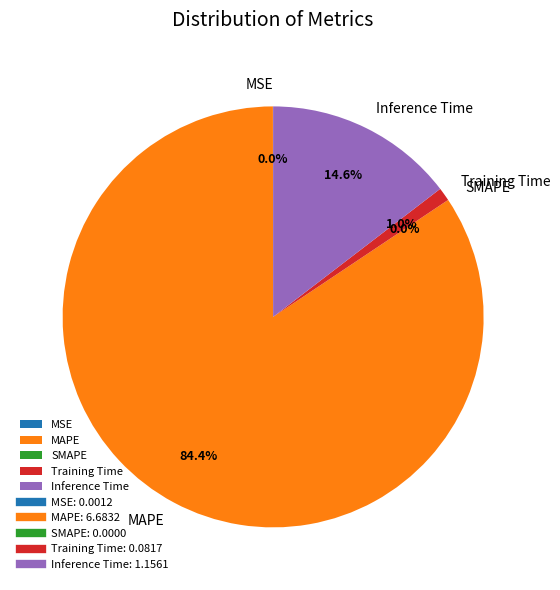

Combined, what portion of the pie is MAPE and Training Time?

85.4%